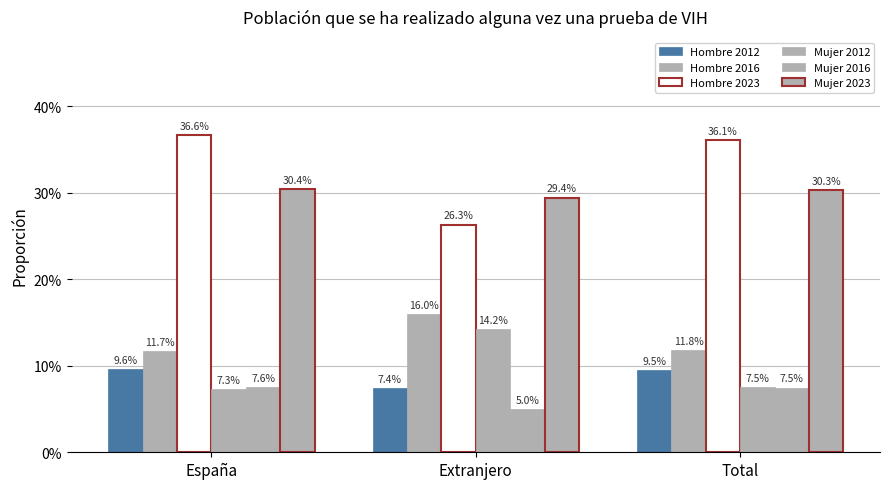

What is the label of the 3rd bar from the right?

España